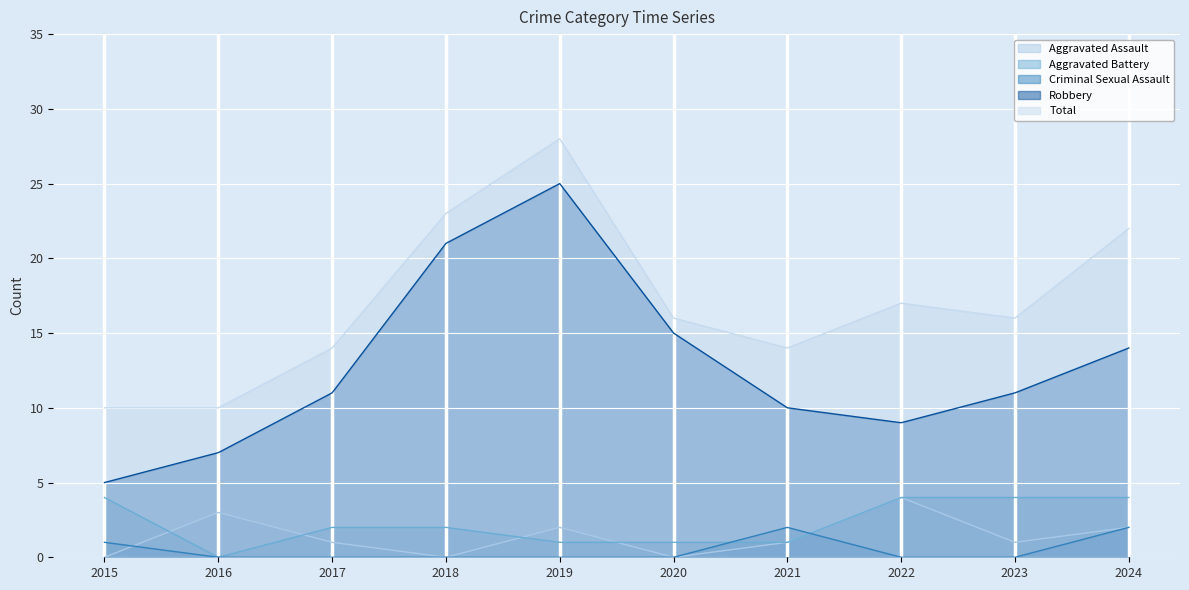

True or false: Robbery has a value of 17 at 2021.

False